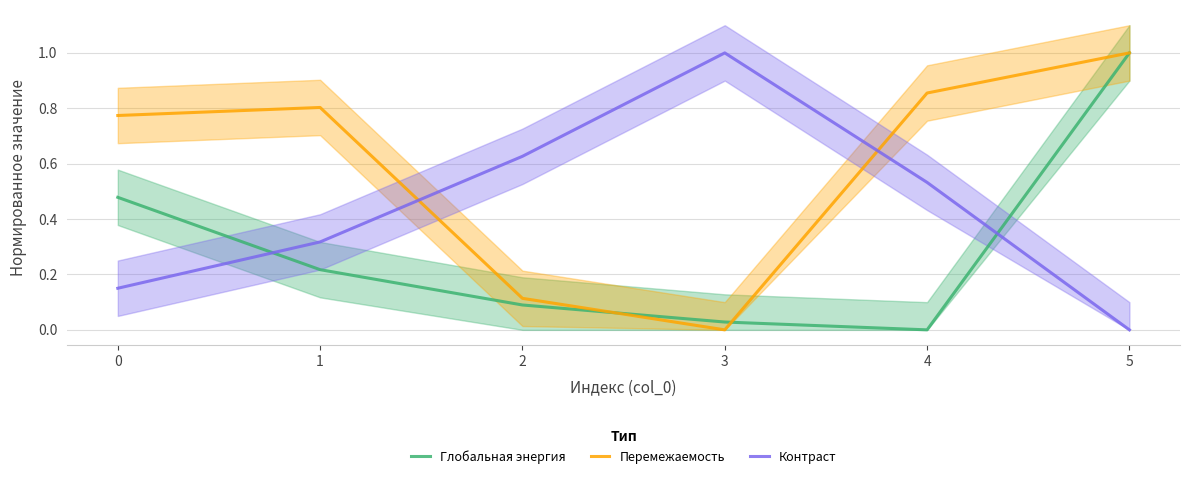

How many times do Глобальная энергия and Перемежаемость cross each other?

2